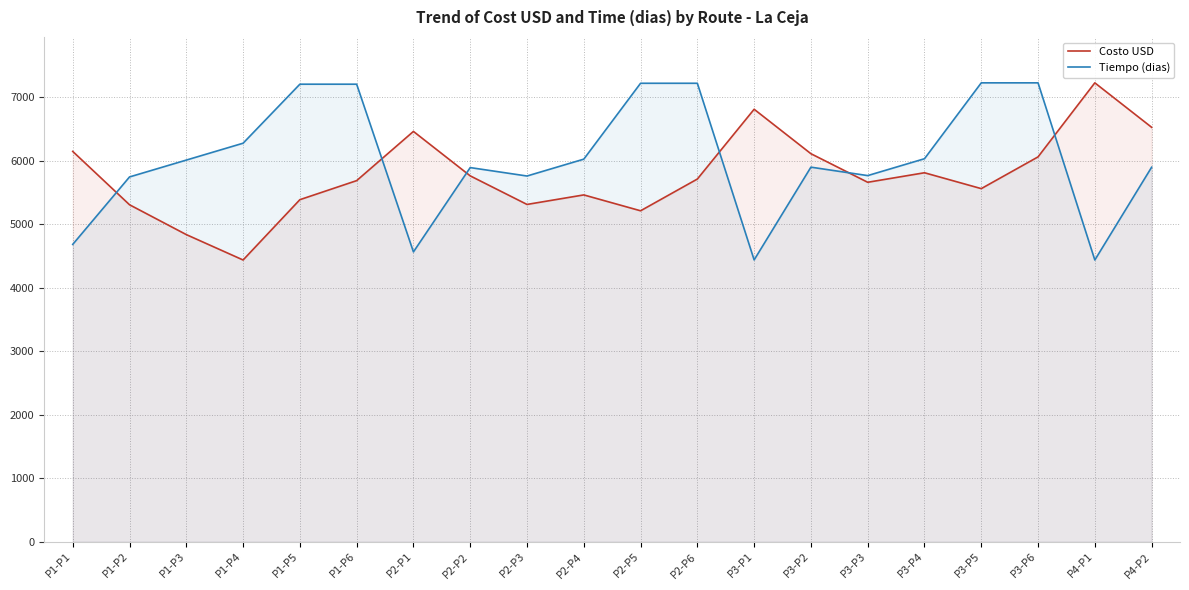

How many intersections are there between Tiempo (dias) and Costo USD?

6